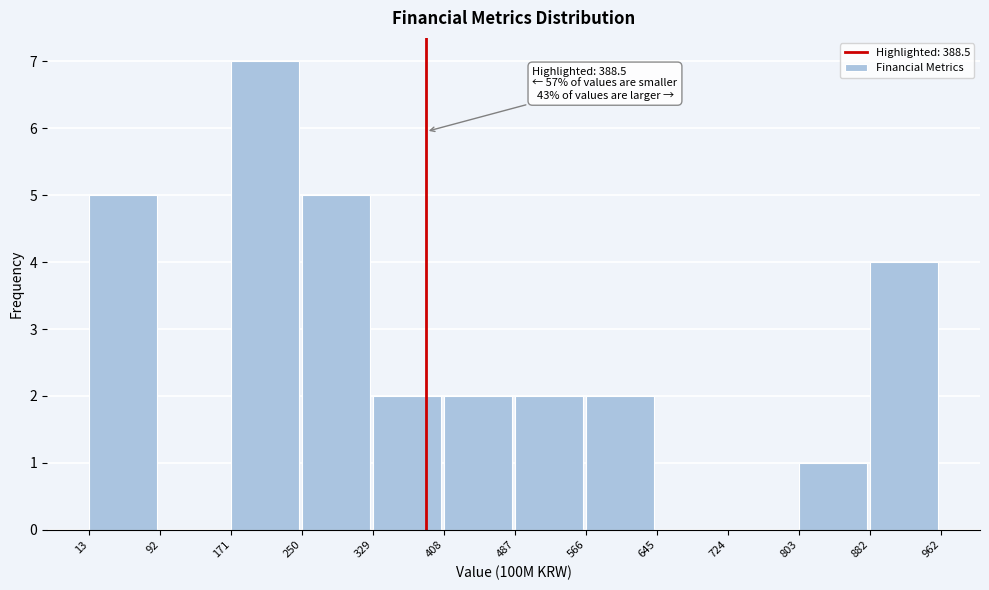

Over which range of the x-axis is the bar tallest?

171 to 250